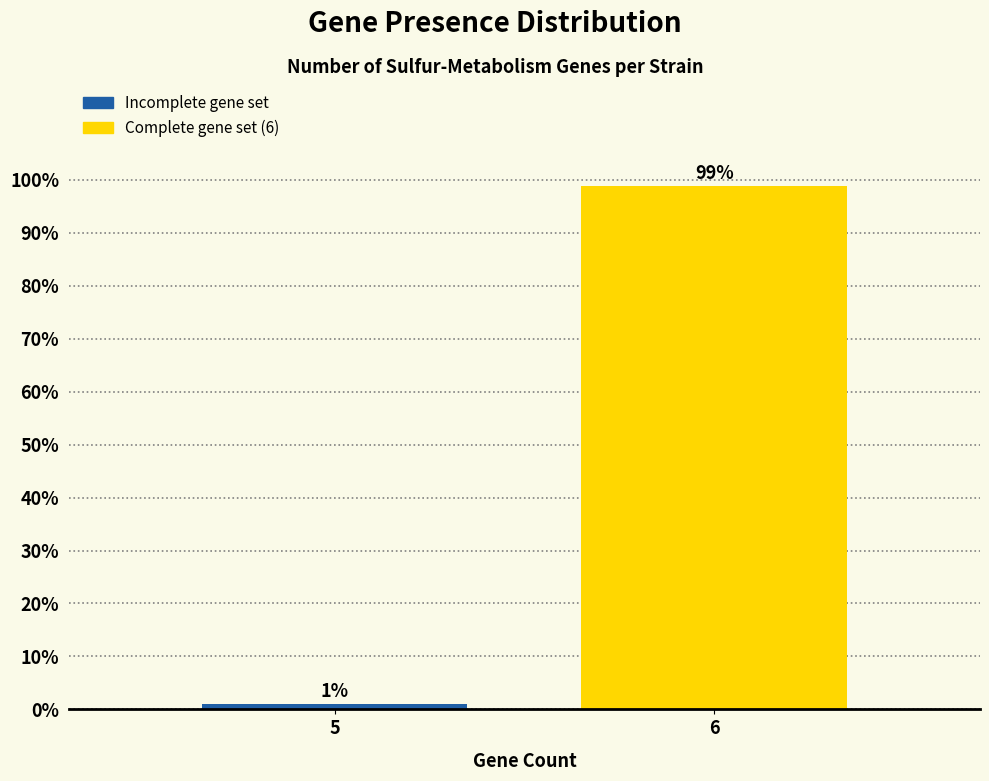

Rank the categories by value from highest to lowest.

6, 5